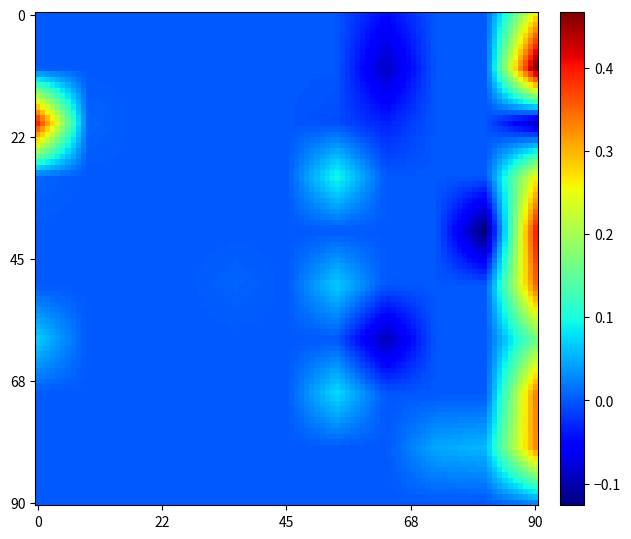

Reading left to right, transcribe all the data shown in this chart.

0: 0.0	0.0	0.0	0.0	0.0	0.0	0.0	-0.0	0.0	0.0	0.3
1: 0.0	0.0	0.0	0.0	0.0	0.0	0.0	-0.1	0.0	0.0	0.5
2: 0.4	0.0	0.0	0.0	0.0	0.0	-0.0	-0.0	0.0	0.0	-0.1
3: 0.0	0.0	0.0	0.0	0.0	0.0	0.1	0.0	0.0	0.0	0.3
4: 0.0	0.0	0.0	0.0	0.0	0.0	0.0	0.0	0.0	-0.1	0.4
5: 0.0	0.0	0.0	0.0	0.0	0.0	0.1	0.0	0.0	0.0	0.3
6: 0.1	0.0	0.0	0.0	0.0	0.0	0.0	-0.1	0.0	0.0	0.2
7: 0.0	0.0	0.0	0.0	0.0	0.0	0.1	0.0	0.0	0.0	0.3
8: 0.0	0.0	0.0	0.0	0.0	0.0	0.0	0.0	0.0	0.1	0.3
9: 0.0	0.0	0.0	0.0	0.0	0.0	0.0	0.0	0.0	0.0	0.0